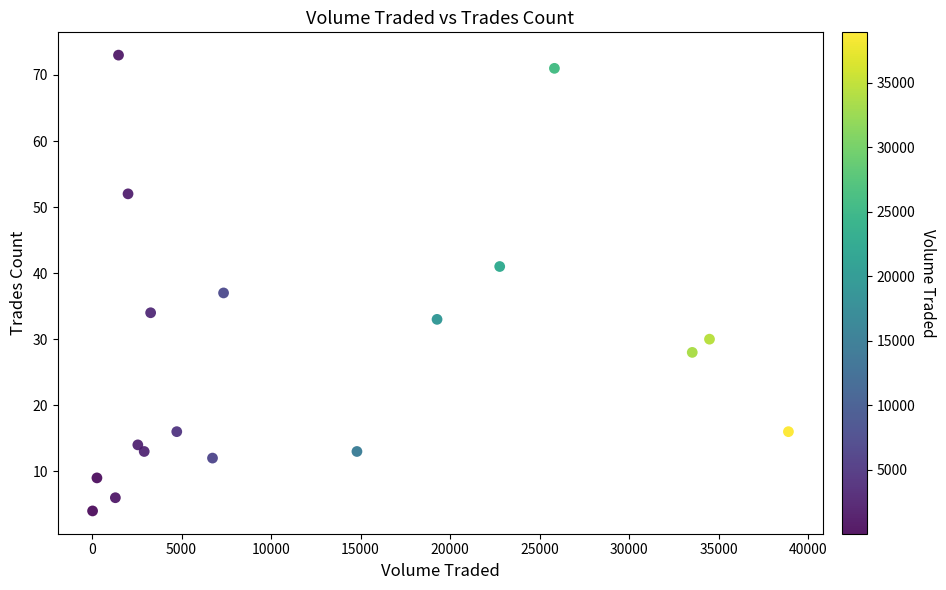

What is the range of Y values (max minus min)?

69